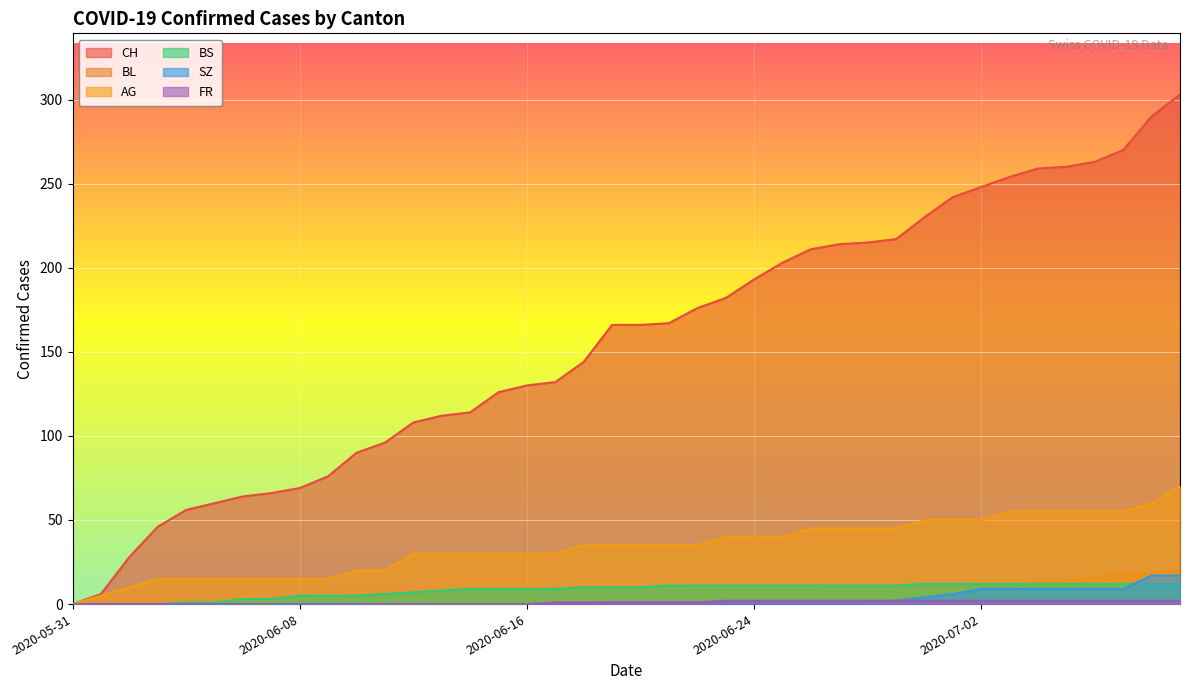

Which category has the highest value across all series?

2020-07-09